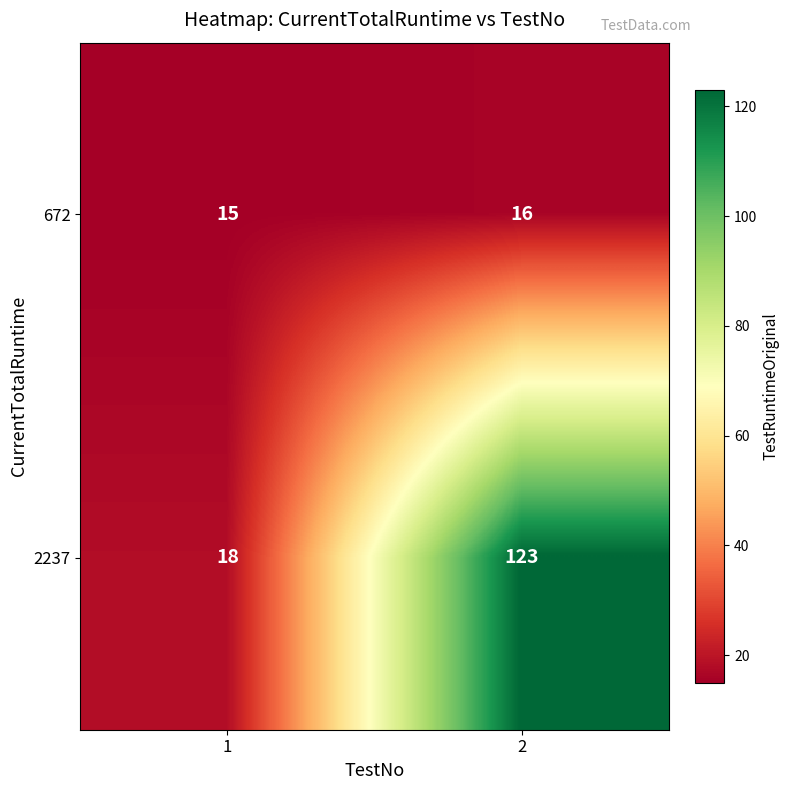

Which series has the largest total across all categories?

2237